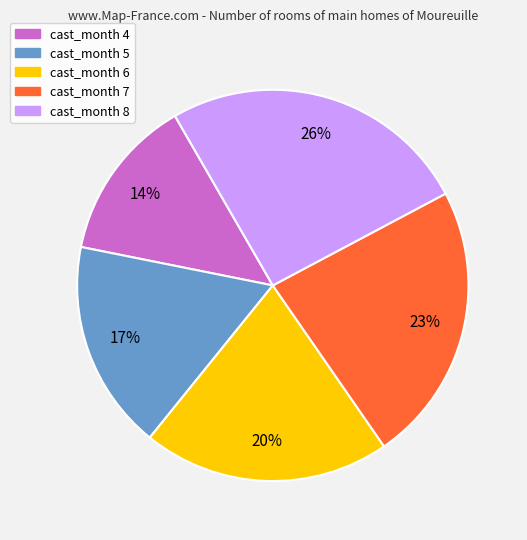

Is there a majority slice in this chart?

No